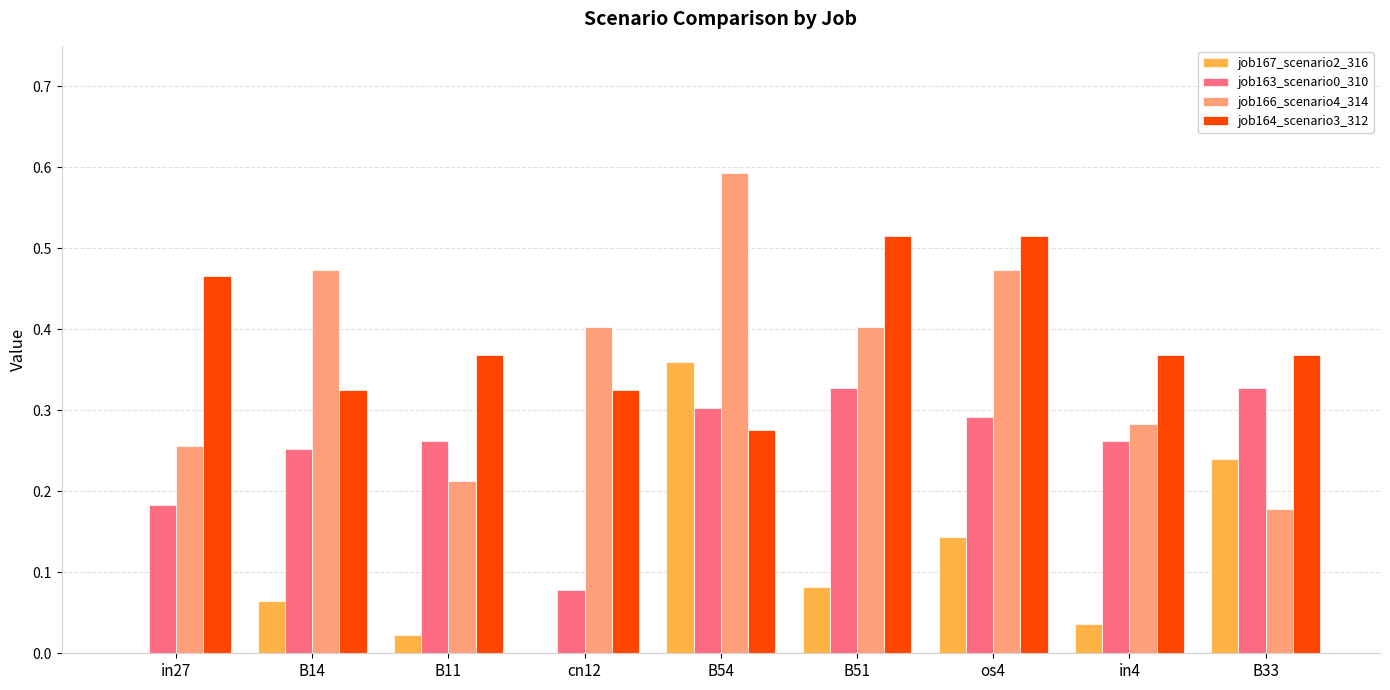

What is the sum of the job164_scenario3_312 values at B14 and B54?

0.6